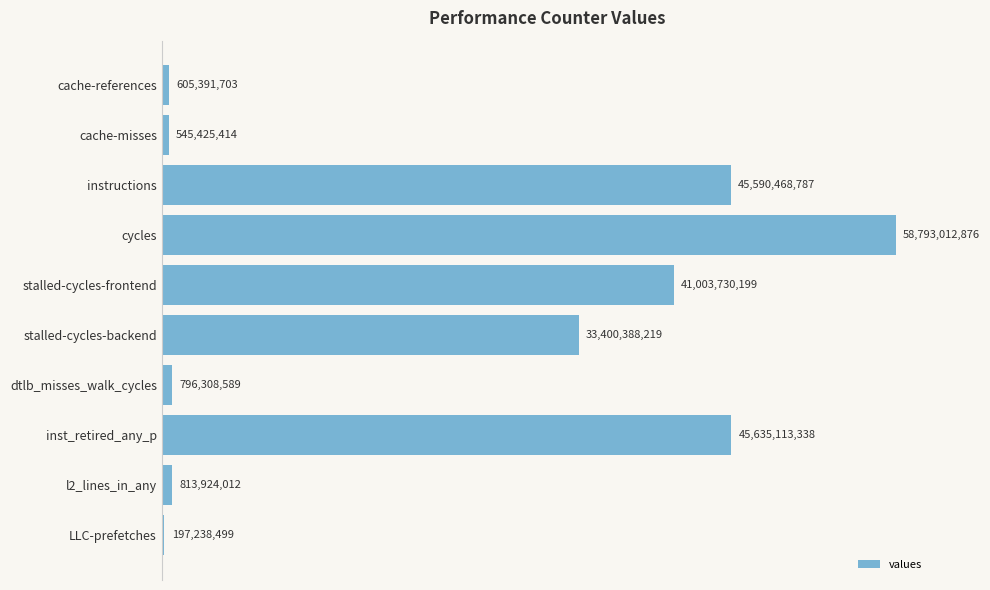

How many data points are less than 33400388219?

5